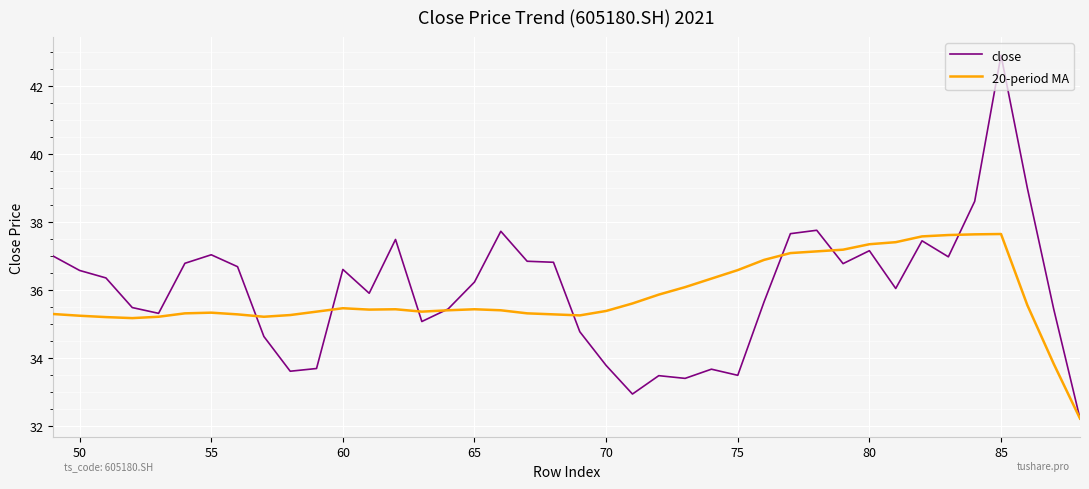

Rank the series by their average value, from highest to lowest.

close, 20-period MA